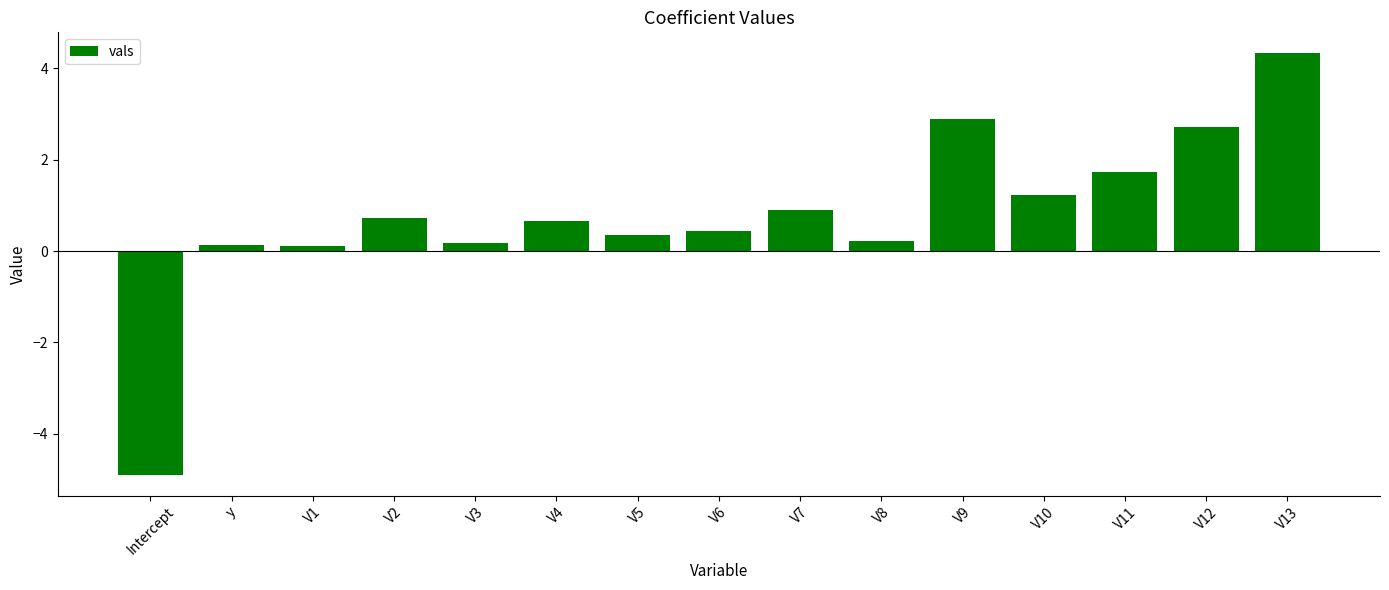

What is the sum of the values at V9 and Intercept?

-2.0